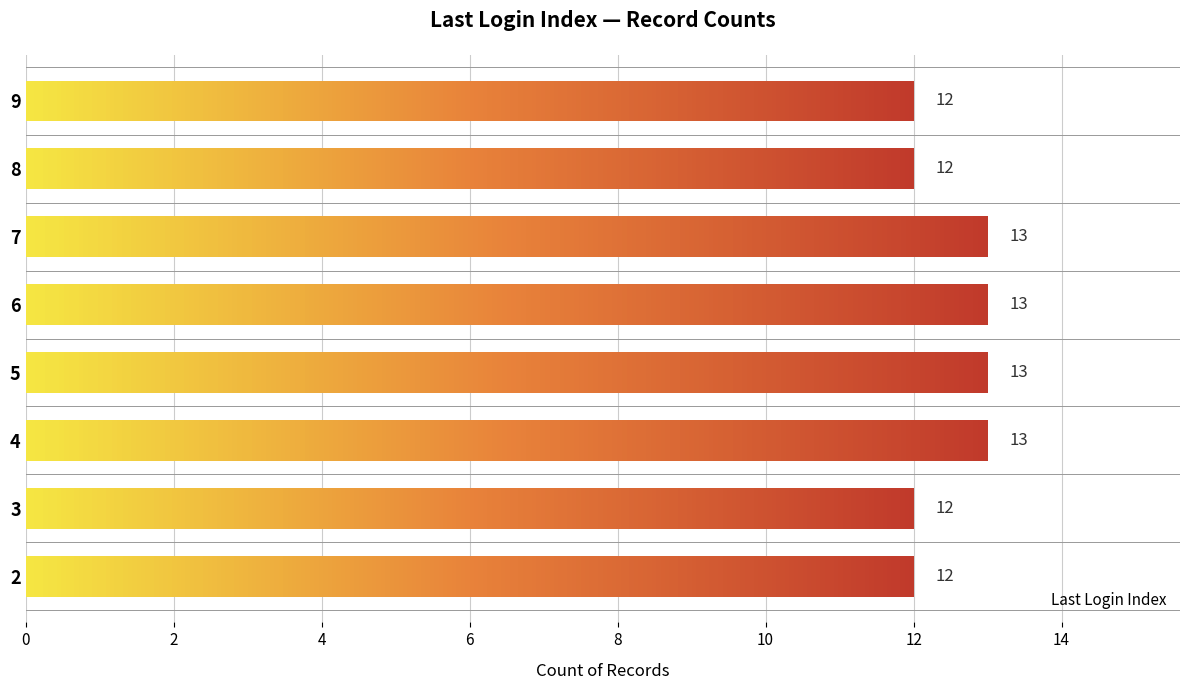

What is the smallest value displayed?

12